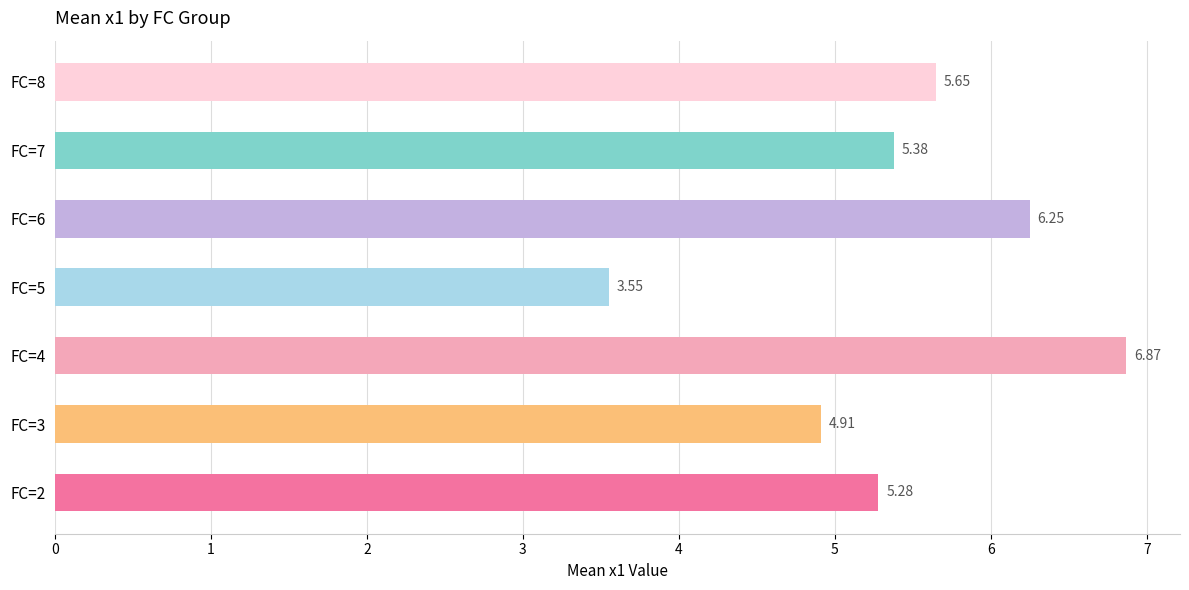

Between FC=4 and FC=6, which is larger?

FC=4